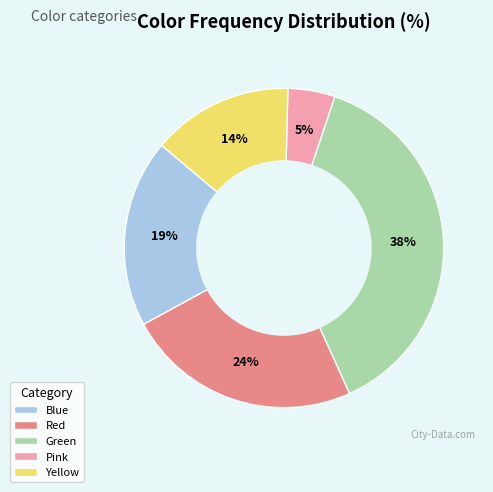

Is it true that Pink is 5% of the pie?

True